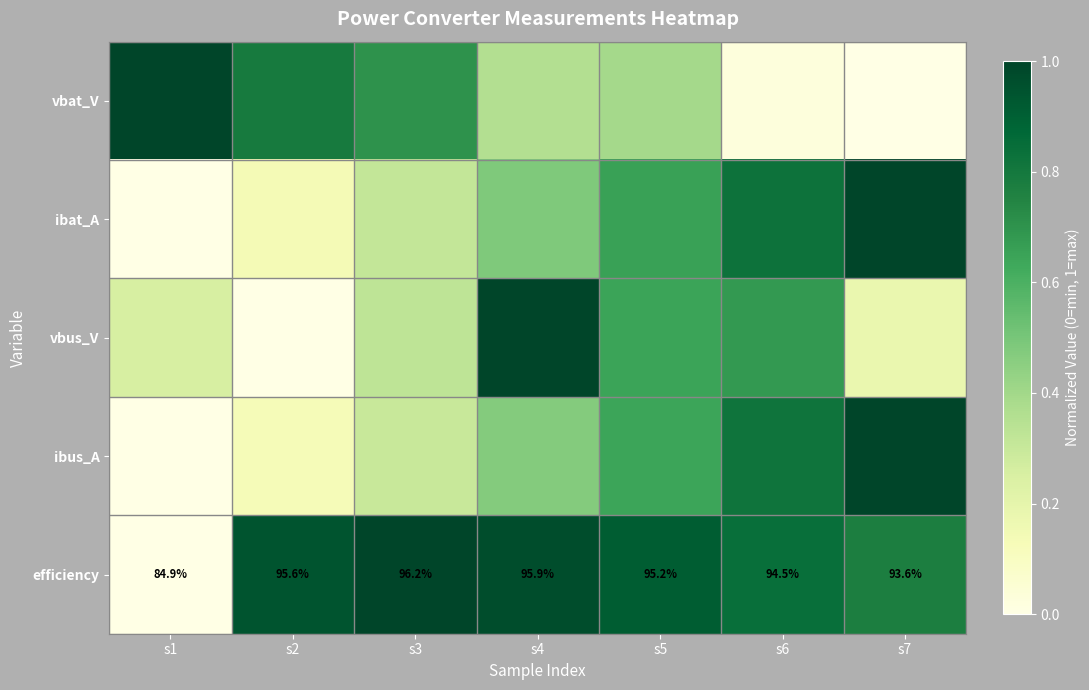

What is the sum of all efficiency values?

5.4